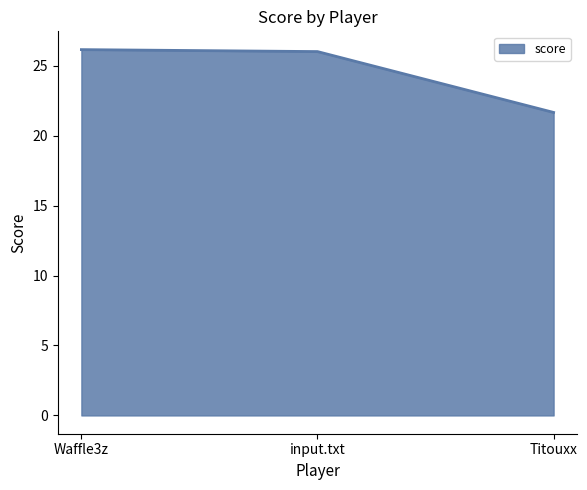

Count the number of values greater than 26.

2